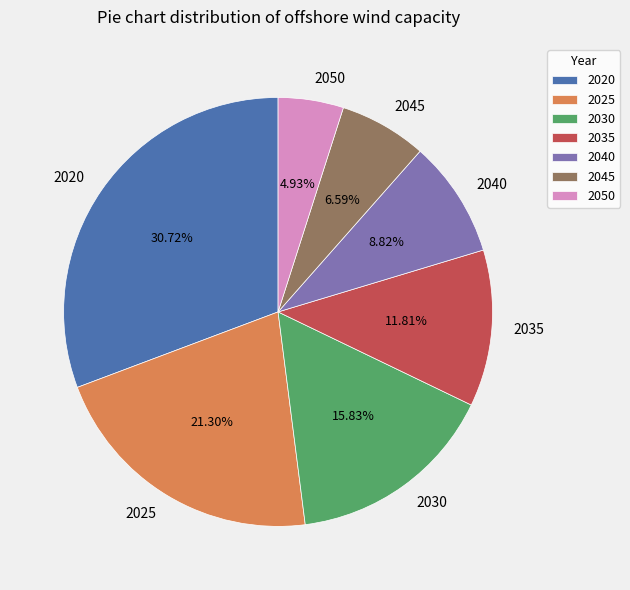

Is it true that 2050 is 18% of the pie?

False